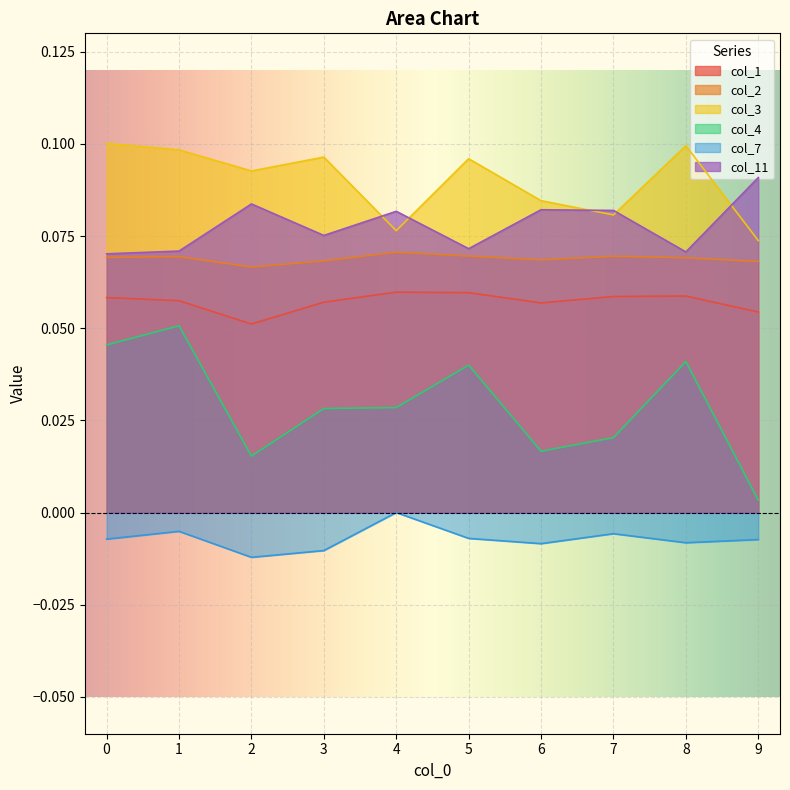

Which category has the lowest value across all series?

2